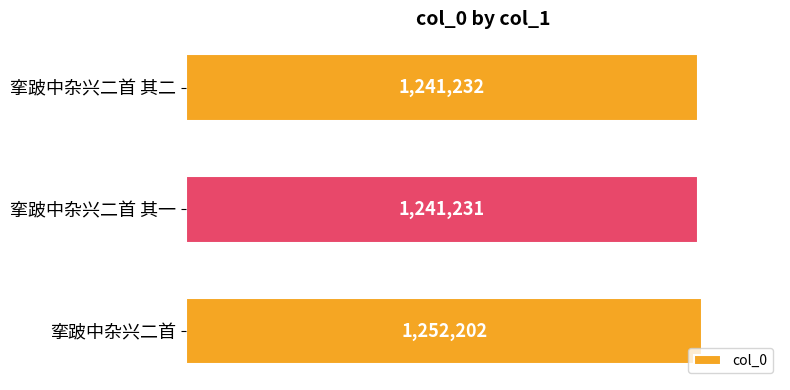

Does the chart contain any negative values?

No